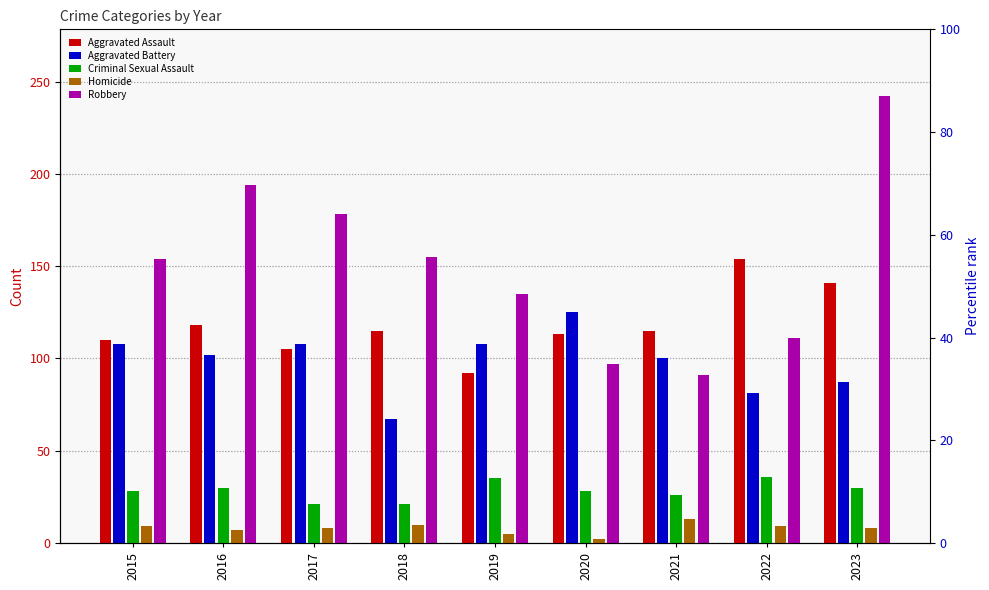

What is the smallest value displayed?

2